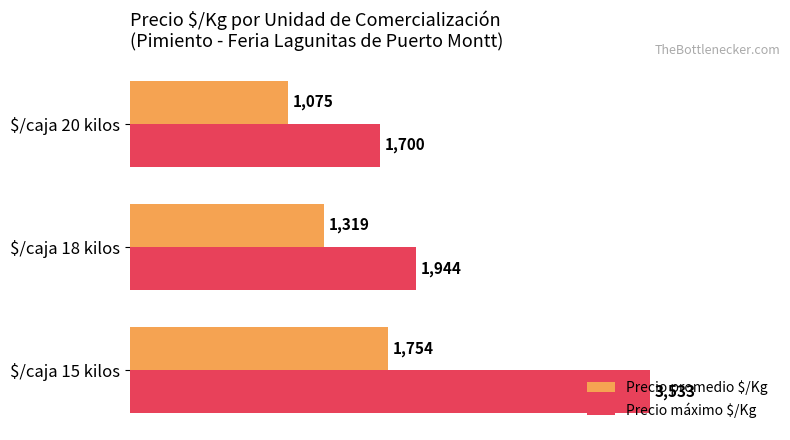

What is the difference between the maximum and second lowest values in the Precio promedio $/Kg series?

435